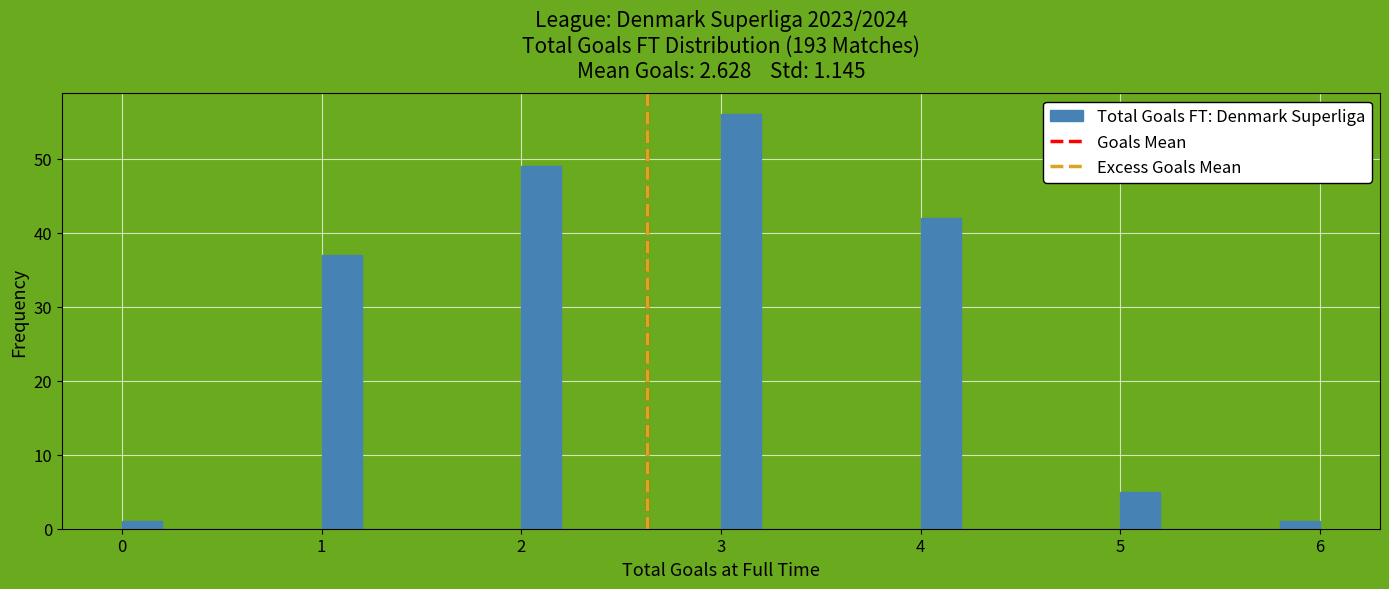

Read against the x-axis, roughly where is the centre of the tallest bar?

3.1